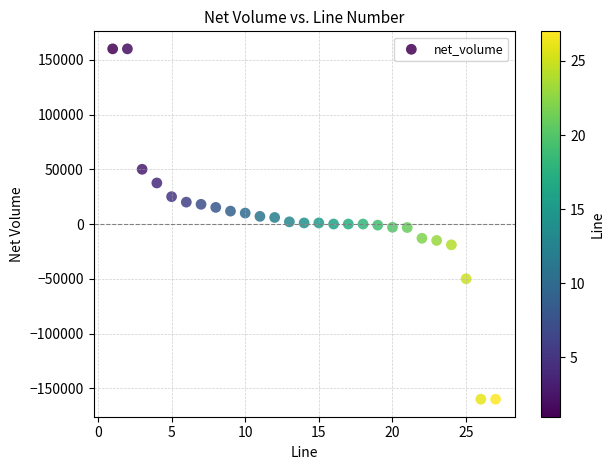

What is the range of X values (max minus min)?

26